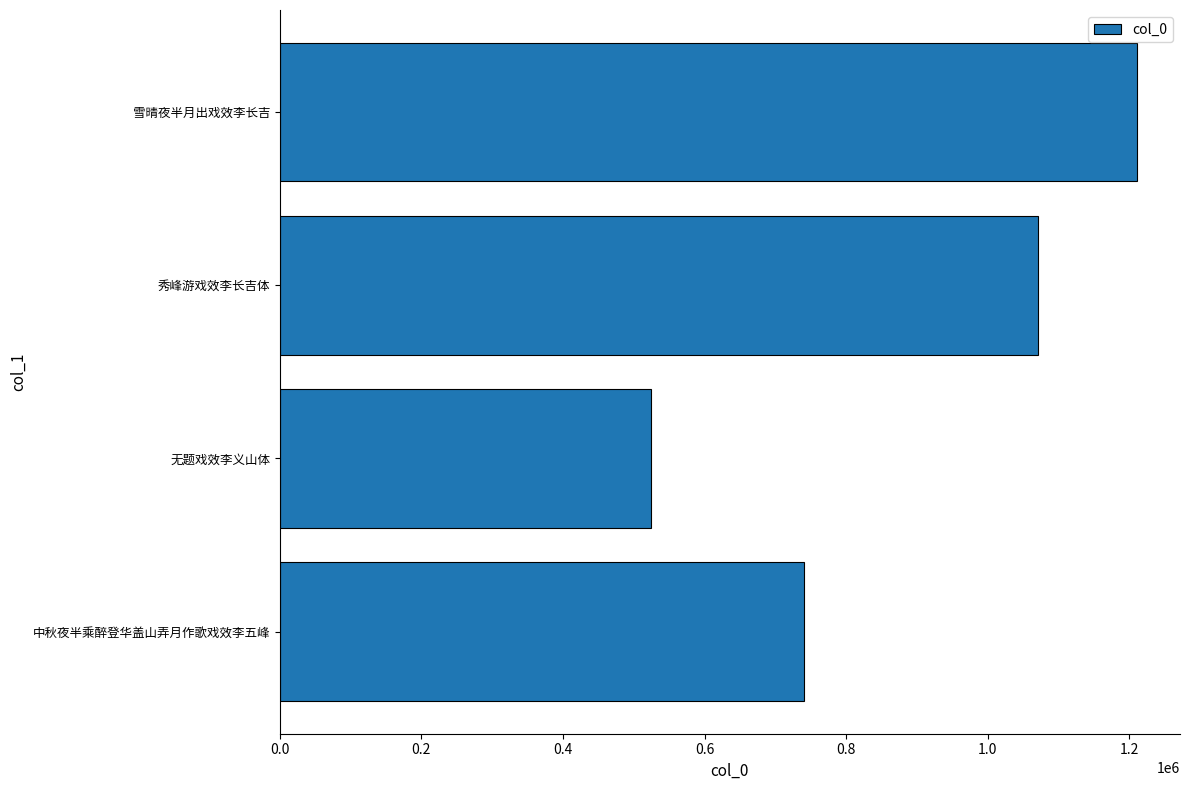

Approximately how many times larger is the value at 无题戏效李义山体 compared to 秀峰游戏效李长吉体?

0.5